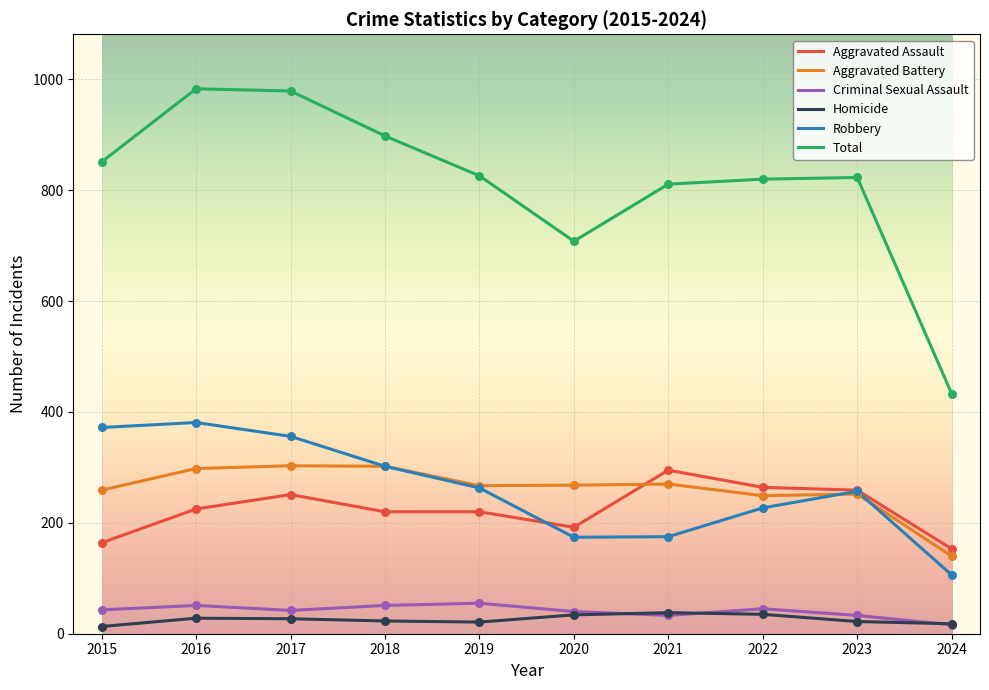

What is the spread (max minus min) of values at 2017?

952